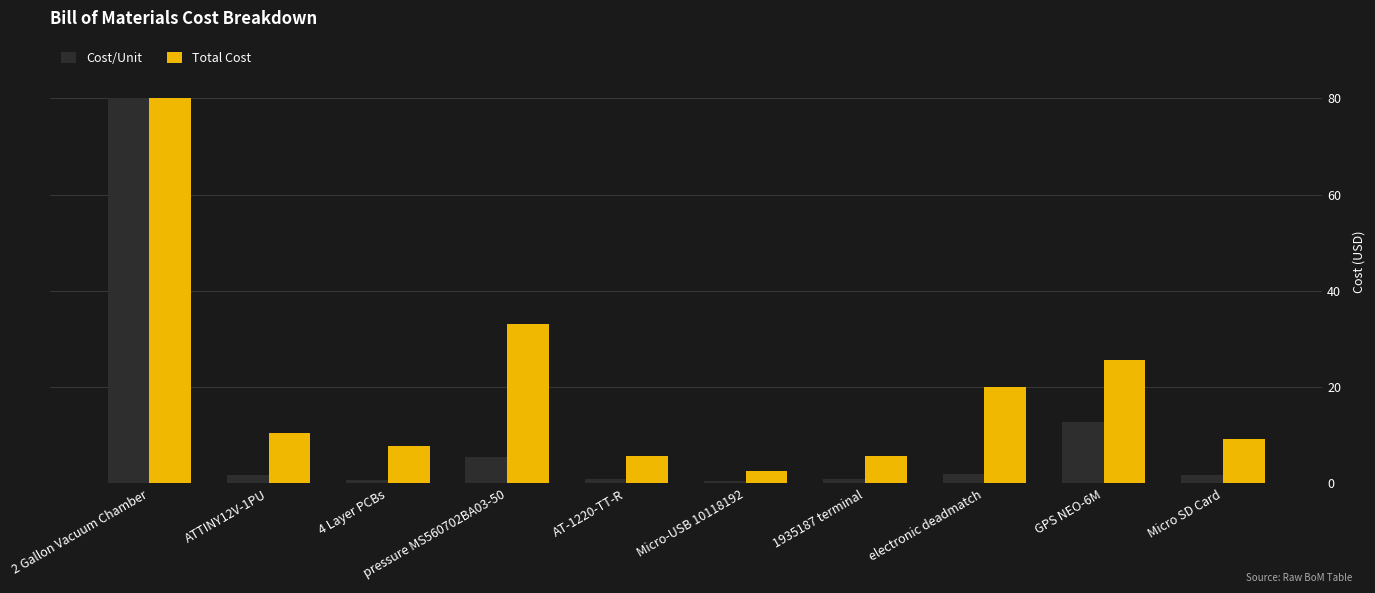

Count the number of categories in the chart.

10